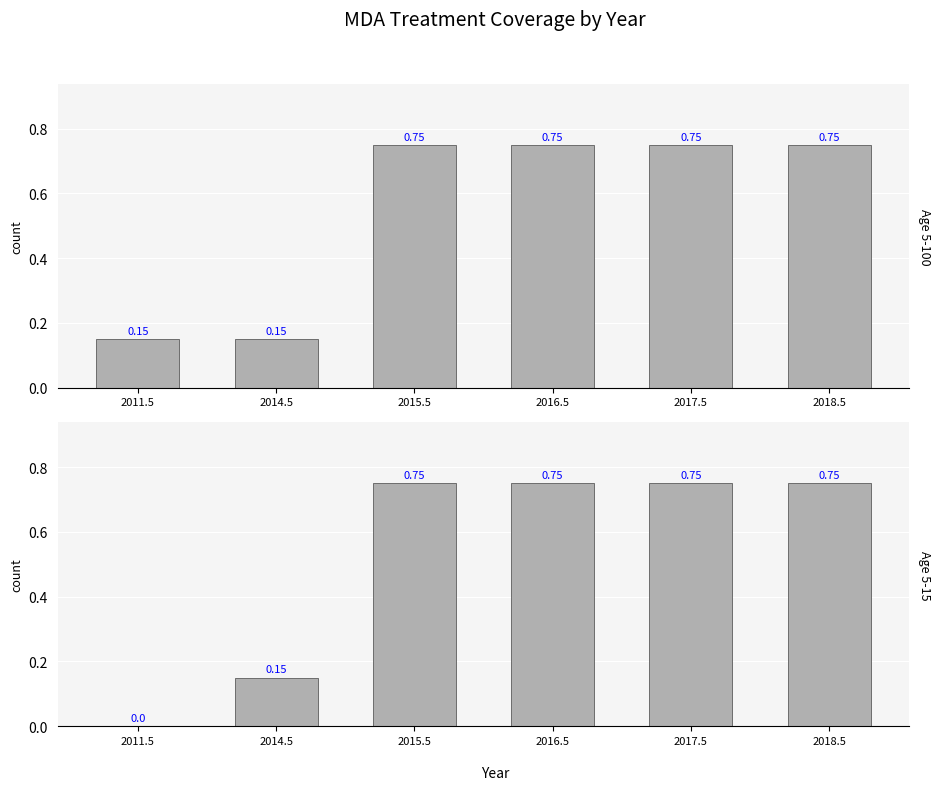

Reading left to right, list all the values displayed in this chart.

Age 5-100: 0.1	0.1	0.8	0.8	0.8	0.8
Age 5-15: 0.0	0.1	0.8	0.8	0.8	0.8